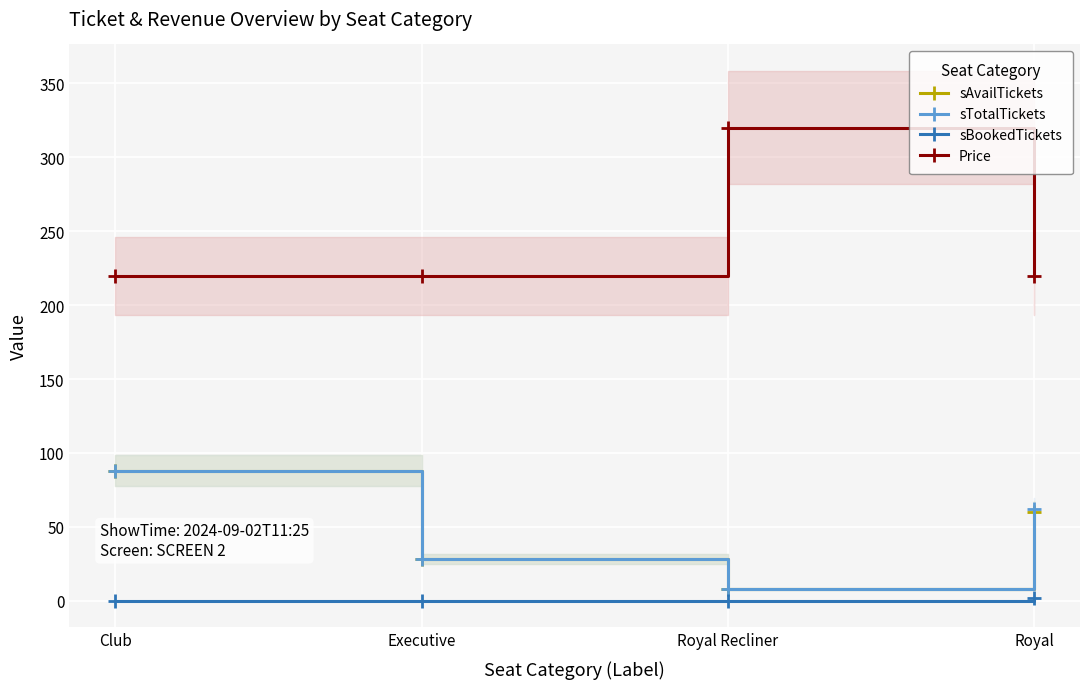

What is the value of the sAvailTickets point at the 2nd from the left?

28